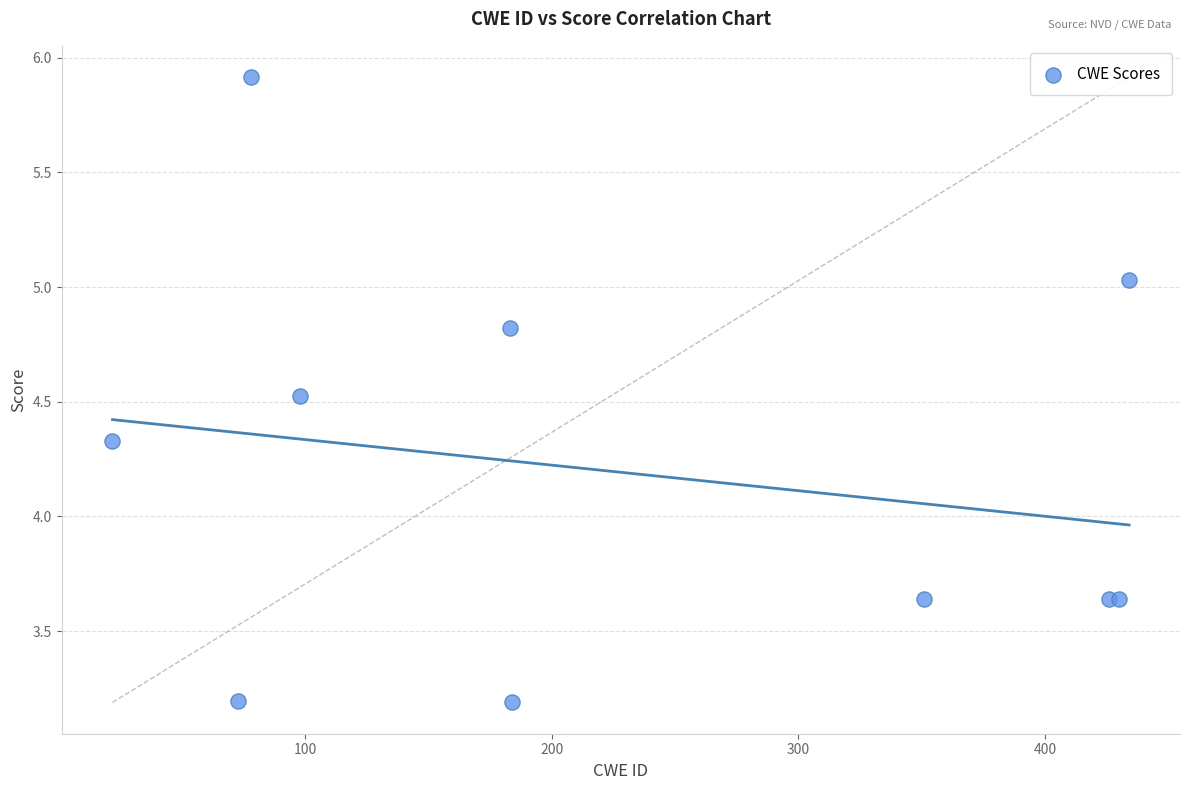

What Y value in the scatter plot is closest to 4?

4.3